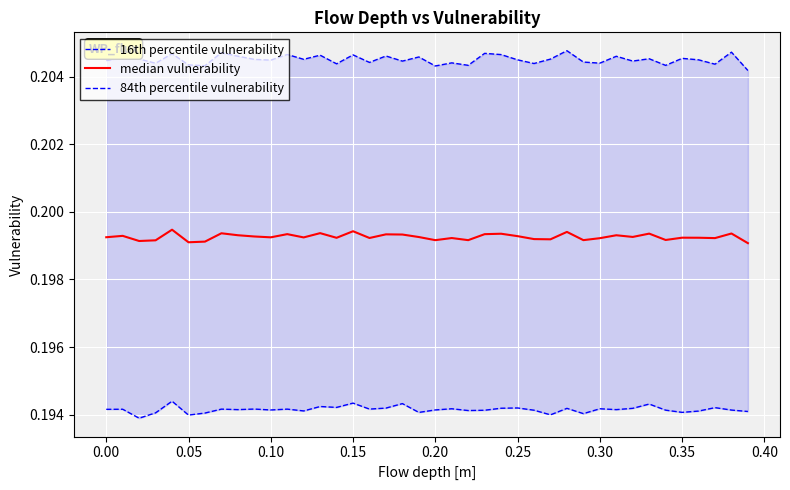

What is the value of the 16th percentile vulnerability point at the 12th from the left?

0.2